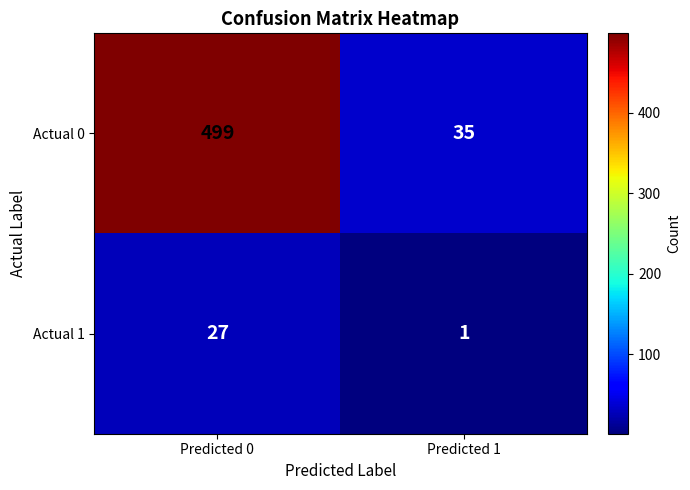

What is the approximate value of Actual 0 at Predicted 0?

499